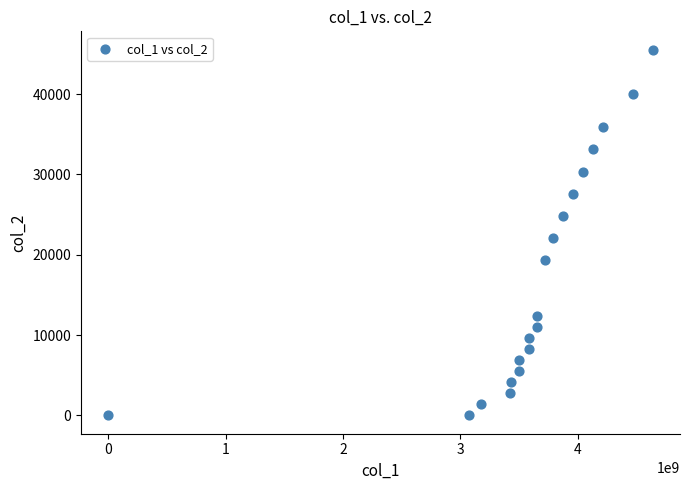

What is the range of Y values (max minus min)?

45540